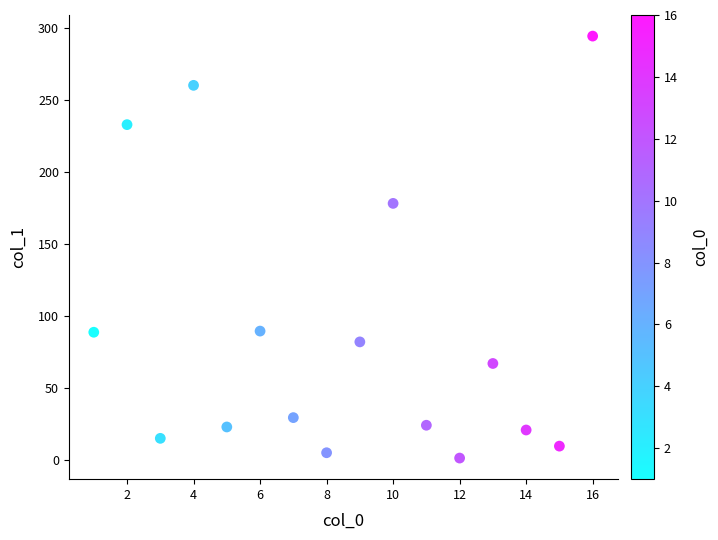

What is the range of X values (max minus min)?

15.0